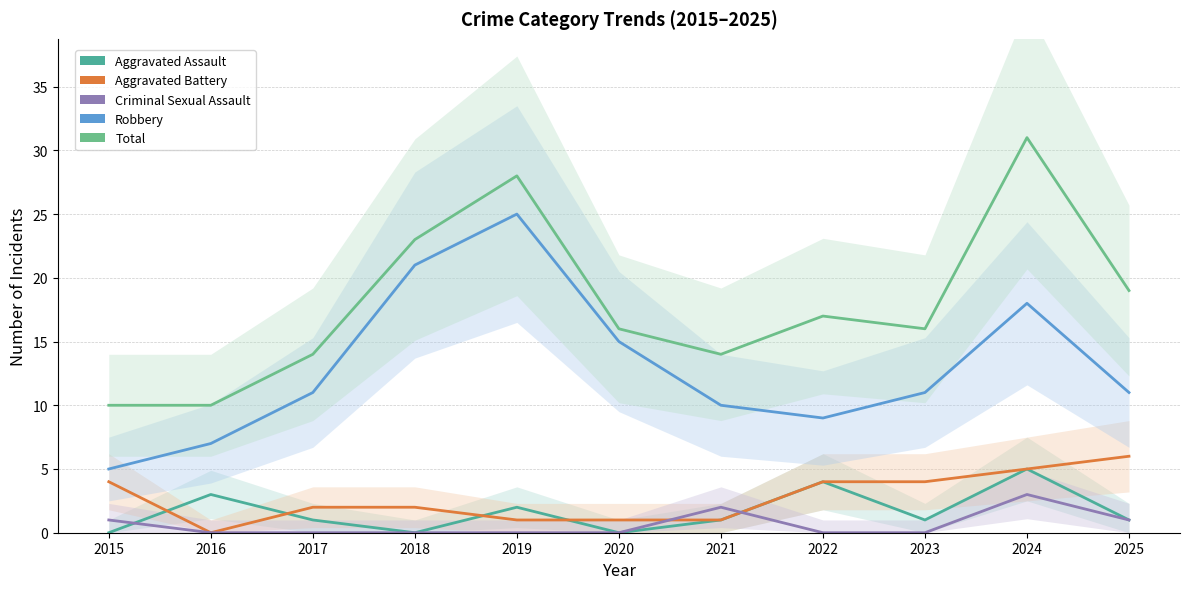

True or false: Robbery and Aggravated Assault cross at least once.

False